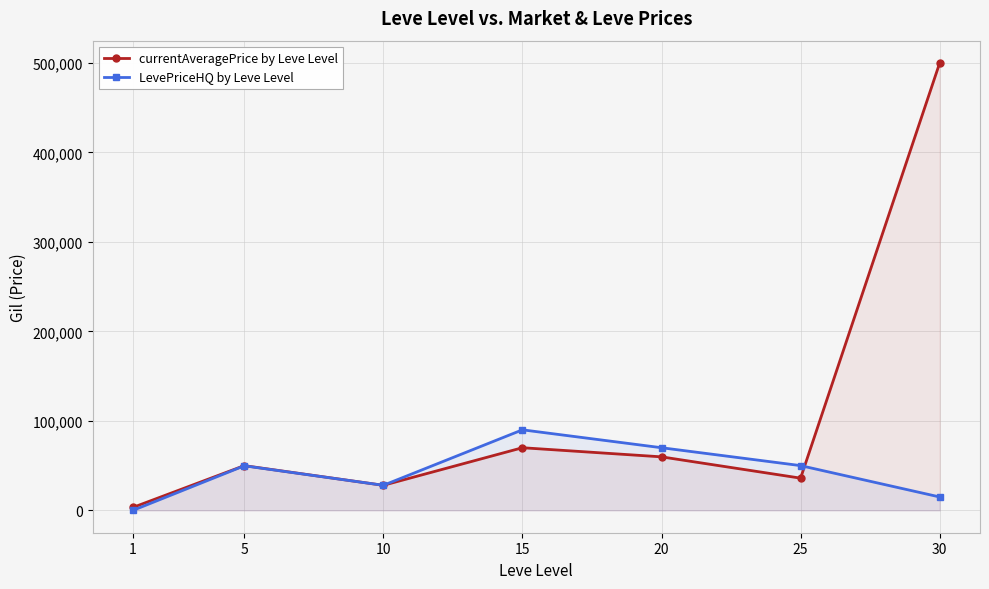

At 1, list the series in order from largest to smallest.

currentAveragePrice by Leve Level, LevePriceHQ by Leve Level